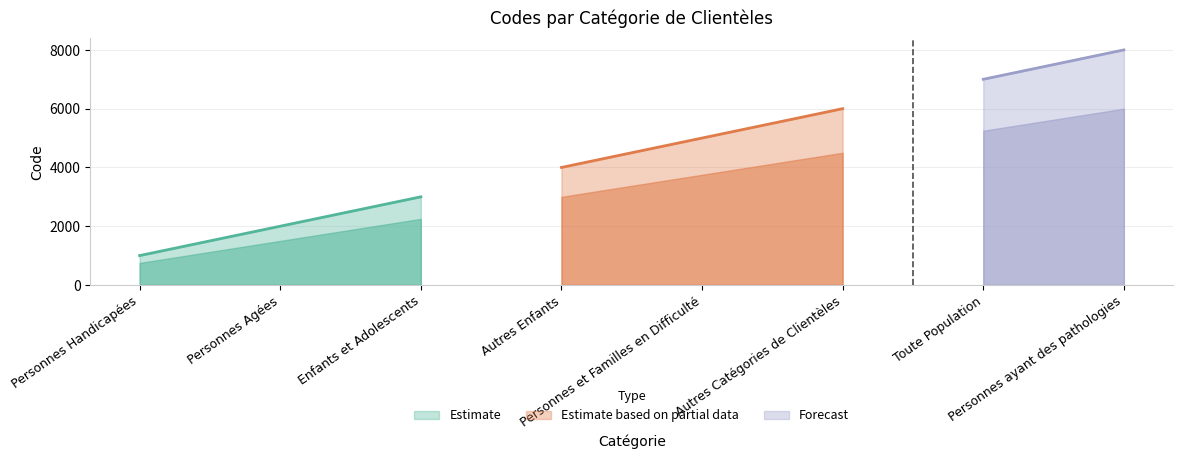

The chart shows a value of 6000 at Autres Catégories de Clientèles. True or false?

True